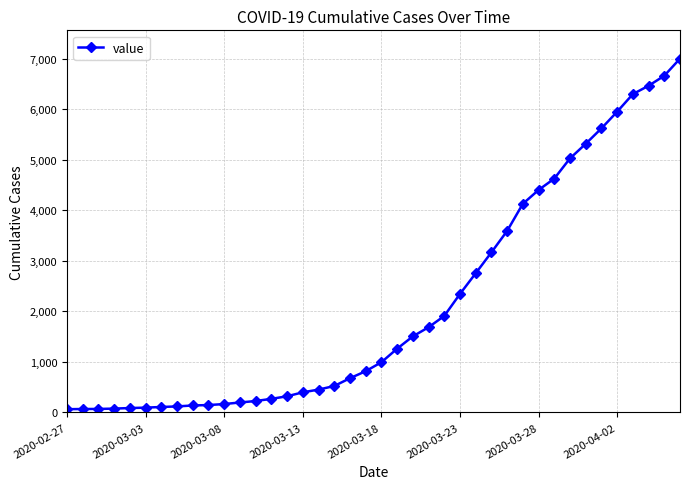

What is the greatest value displayed?

7003